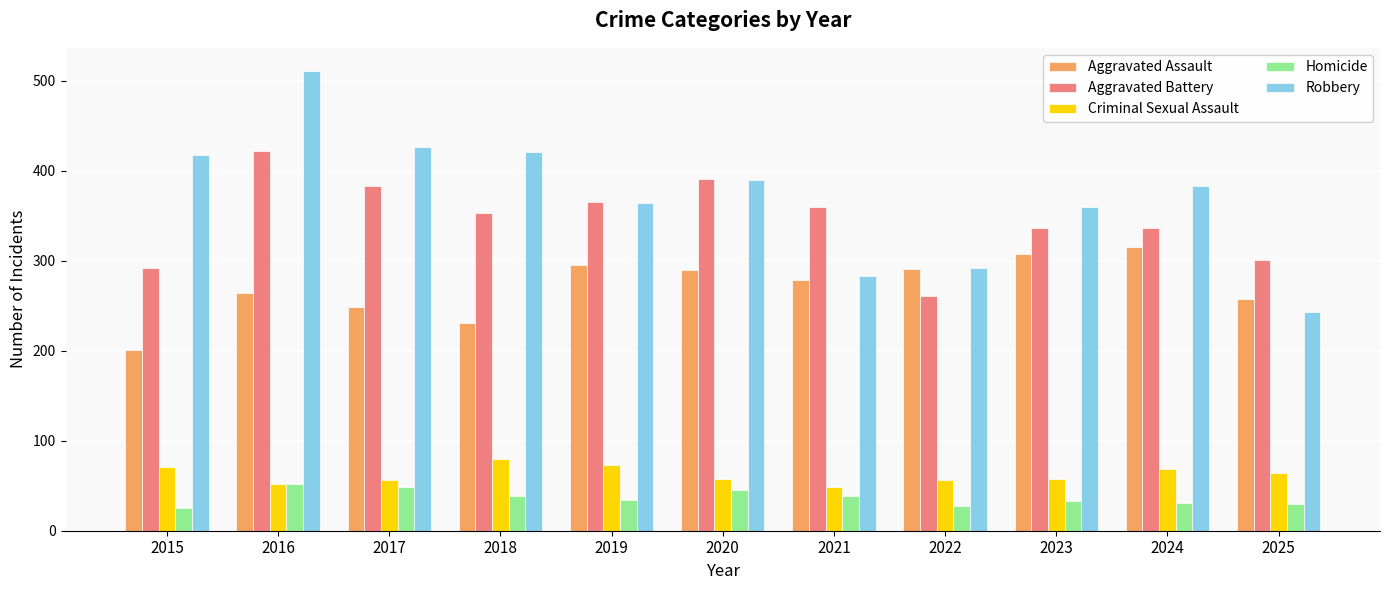

What is the lowest value of the Homicide series?

25